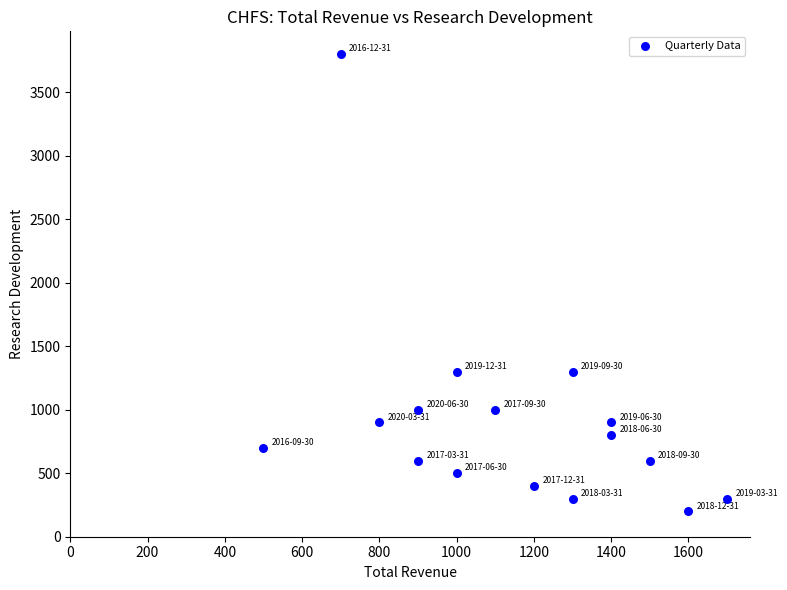

What is the range of X values (max minus min)?

1200